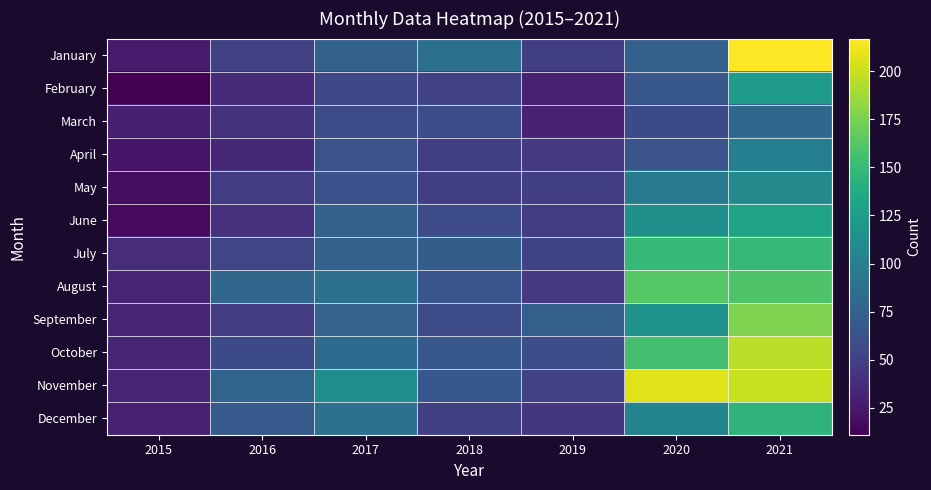

Between 2015 and 2017, which series saw the biggest shift?

November